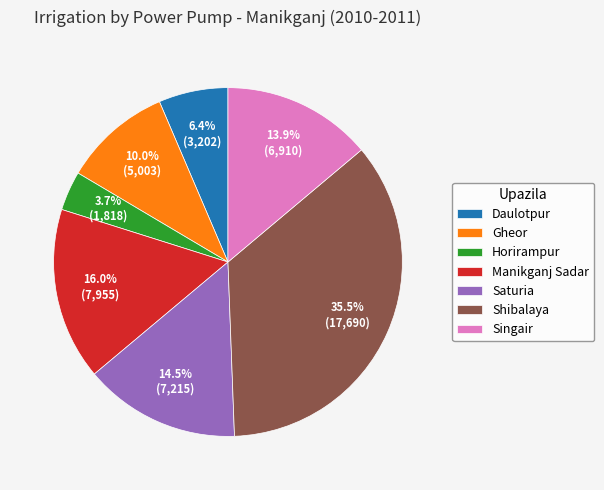

What percentage is the Gheor slice, to the nearest percent?

10%